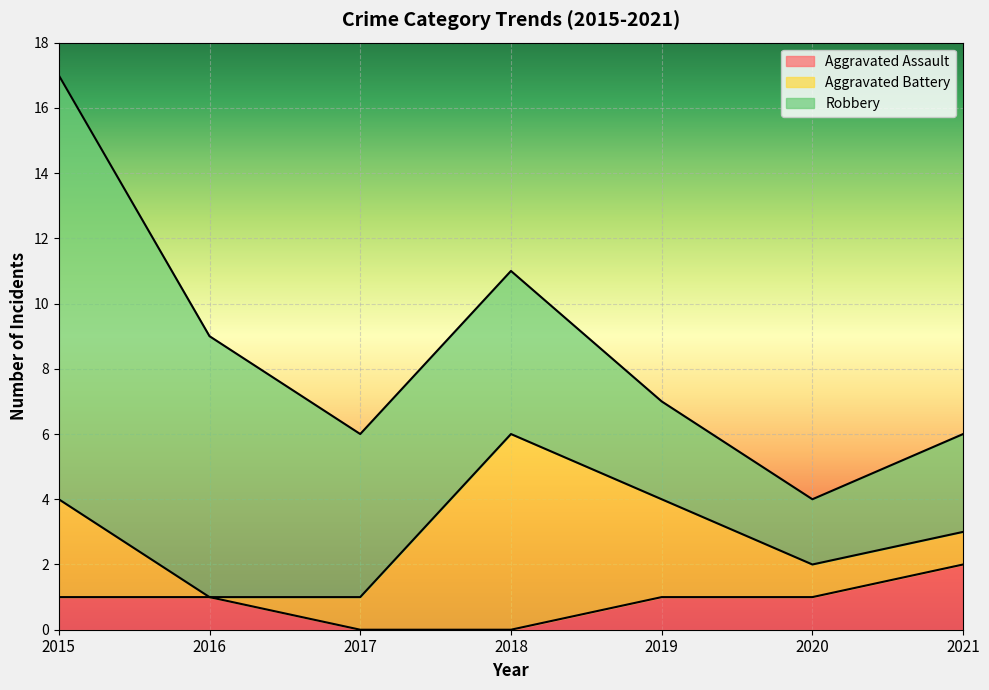

Count the number of categories in the chart.

7